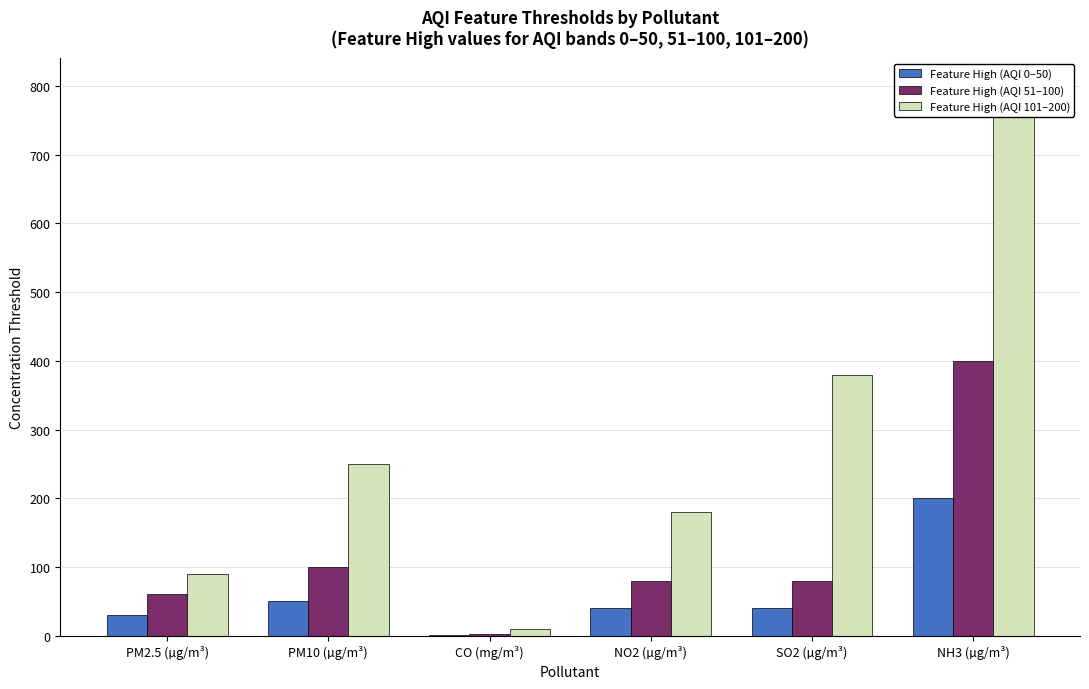

At PM10 (µg/m³), list the series in order from largest to smallest.

Feature High (AQI 101–200), Feature High (AQI 51–100), Feature High (AQI 0–50)